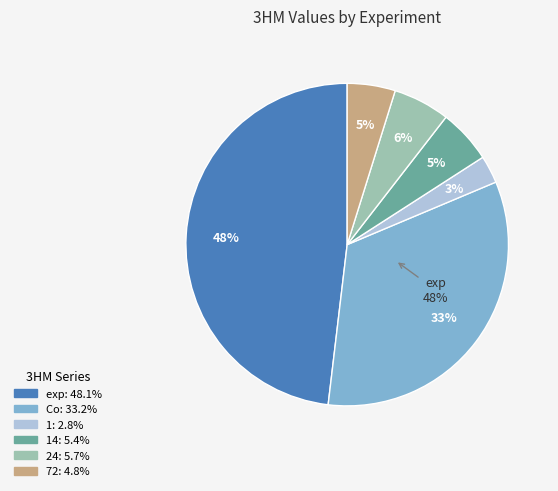

Does any single category account for the majority?

No